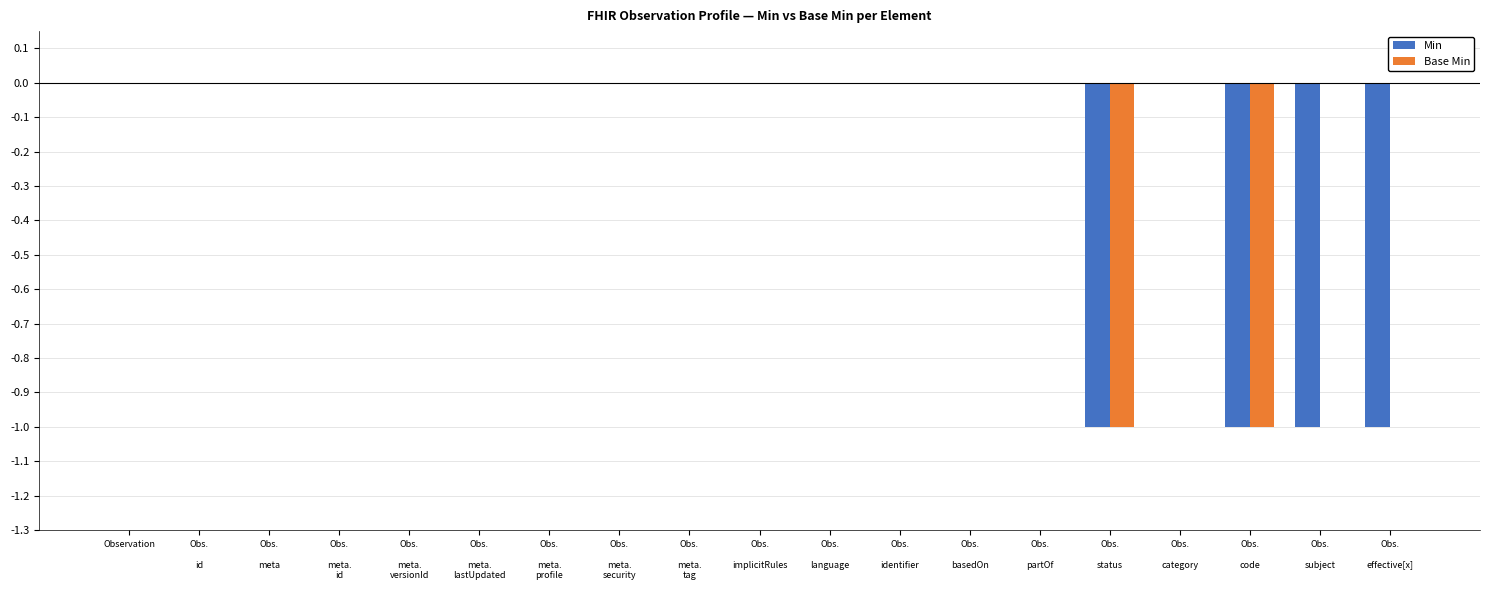

True or false: Base Min has a value of -1 at Obs.

meta.
tag.

False